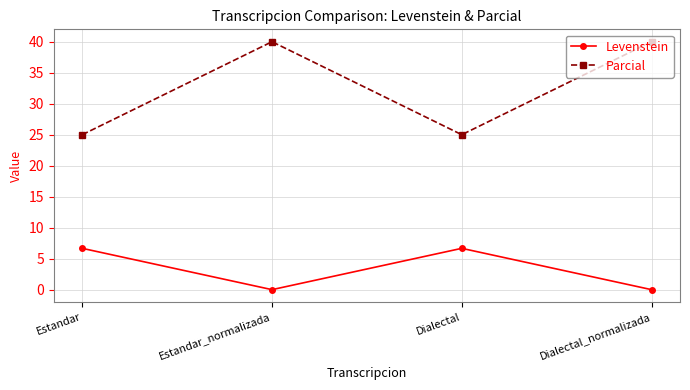

Reading left to right, what are all the values shown in this chart?

Levenstein: 6.7	0.0	6.7	0.0
Parcial: 25.0	40.0	25.0	40.0